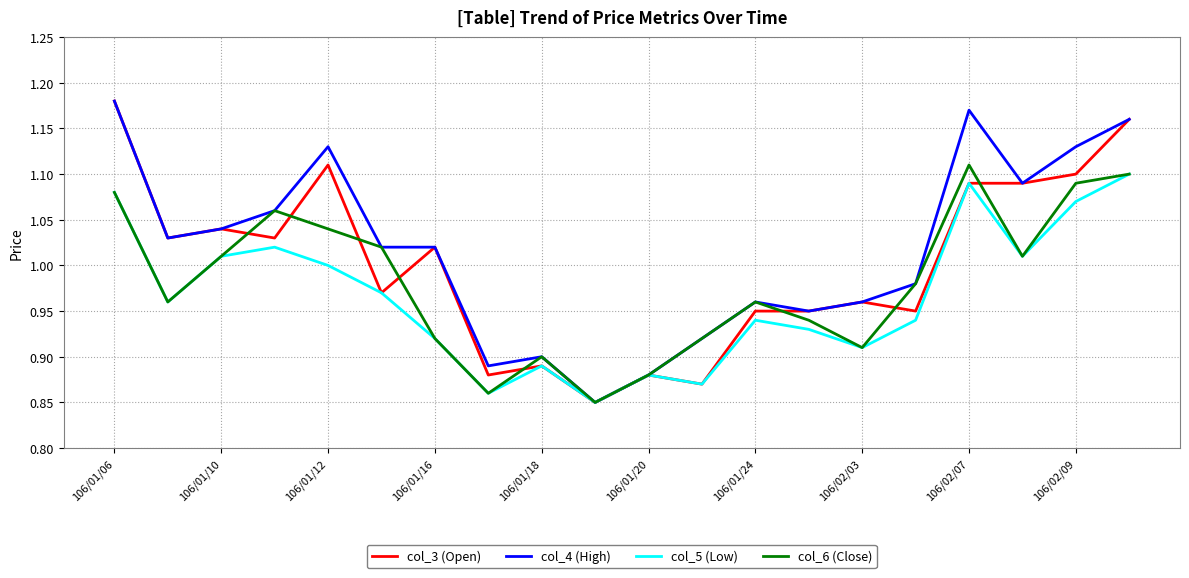

Does the chart have visible grid lines?

Yes